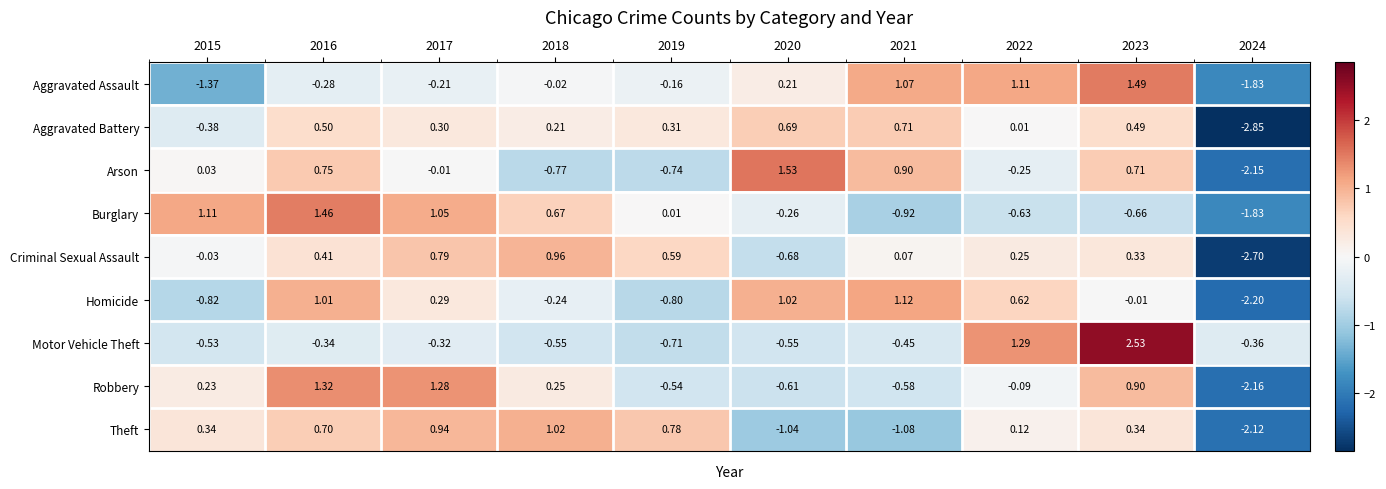

Between 2015 and 2021, which series saw the biggest shift?

Aggravated Assault